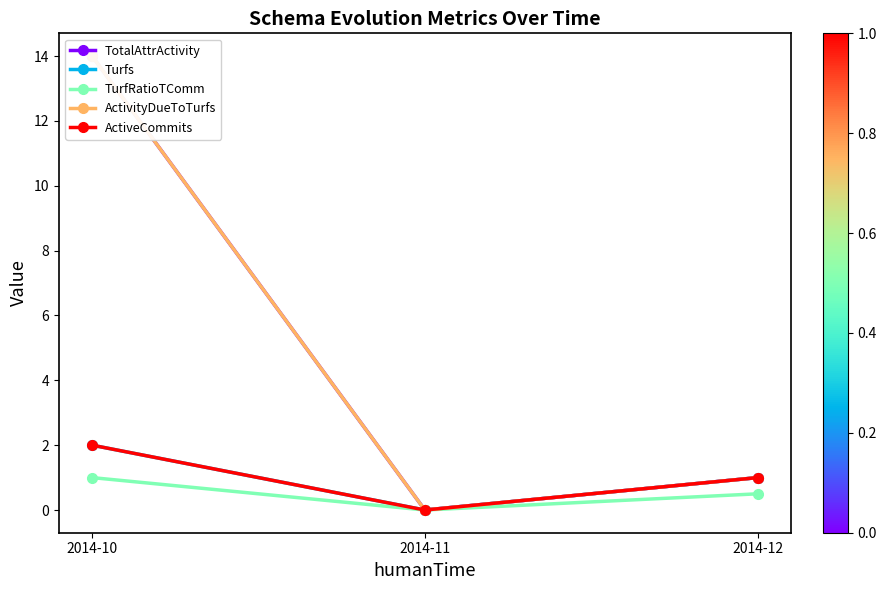

What are all the series names shown in the legend?

TotalAttrActivity, Turfs, TurfRatioTComm, ActivityDueToTurfs, ActiveCommits